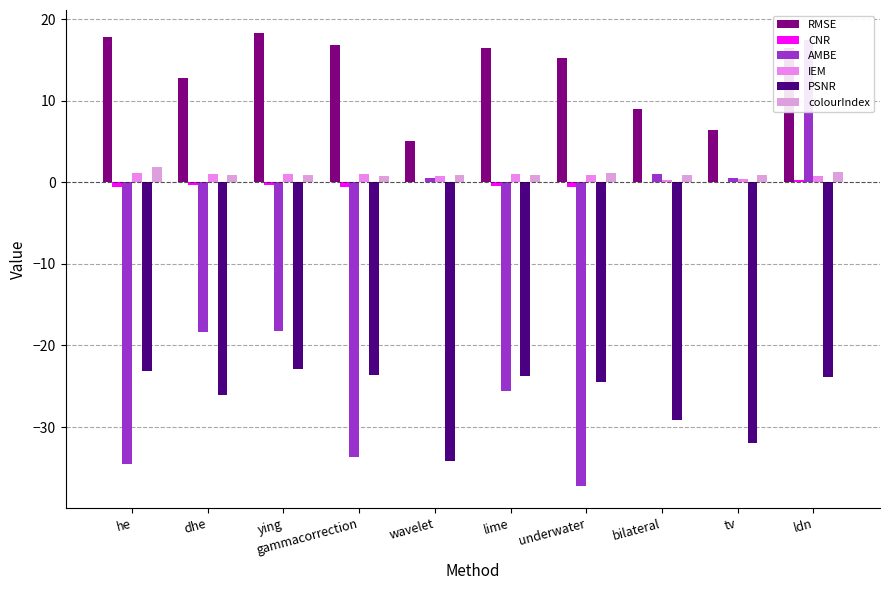

Is the value of colourIndex at underwater greater than the value of AMBE at ldn?

No